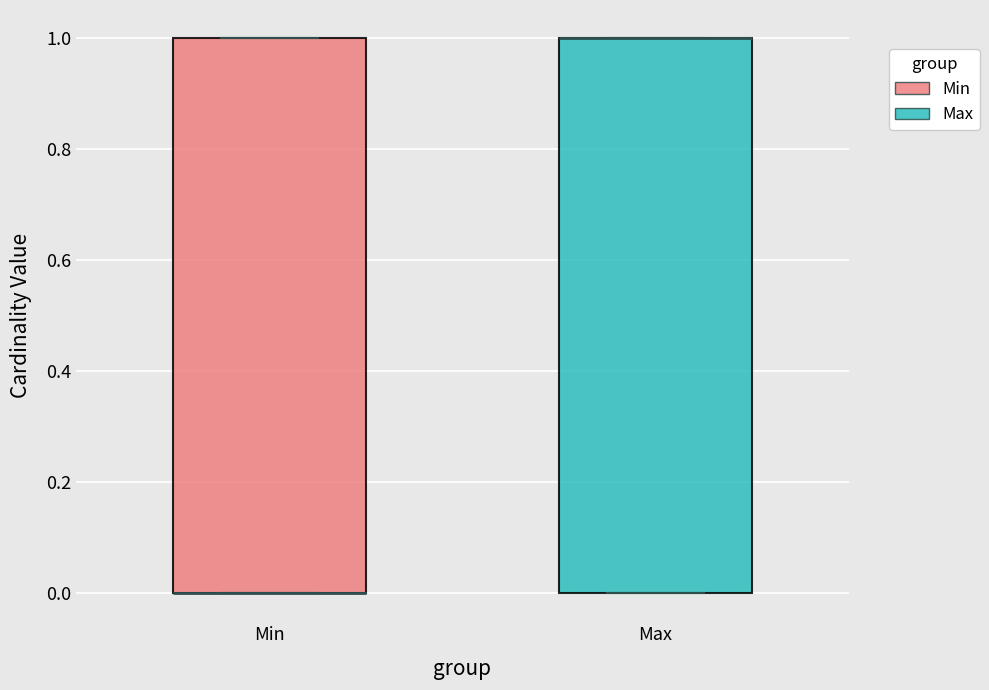

Reading left to right, read every box against the y-axis: the position of its median line, the range the box covers, and the ends of its whiskers. The values are not printed on the chart, so give them approximately, as read against the axis.

Min: median 0 (drawn on the box's lower edge), box 0 to 1, whiskers 0 to 1
Max: median 1 (drawn on the box's upper edge), box 0 to 1, whiskers 0 to 1